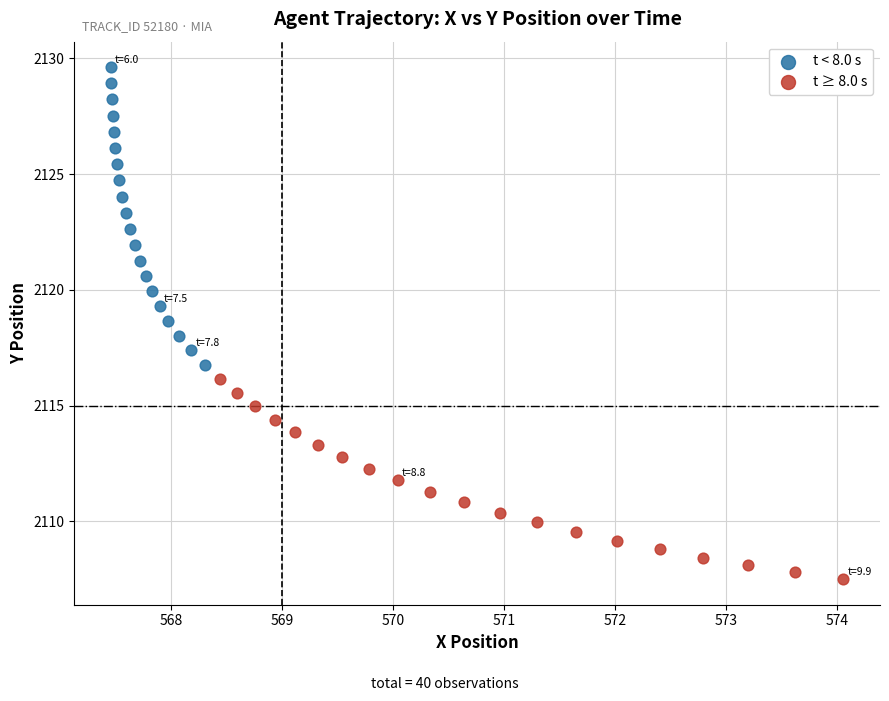

Which series has the largest Y range (max minus min)?

t < 8.0 s